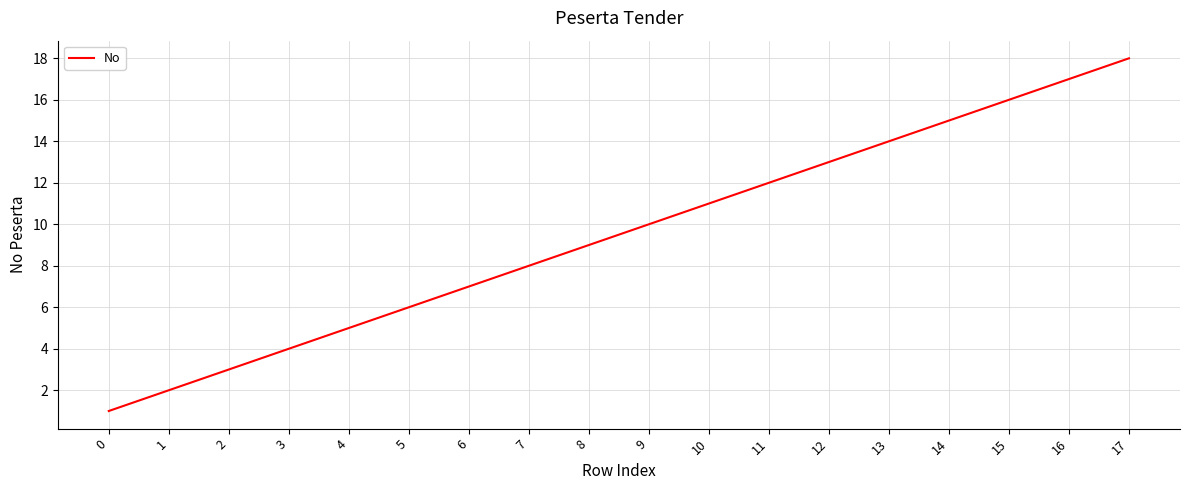

What value does the data have at 17?

18